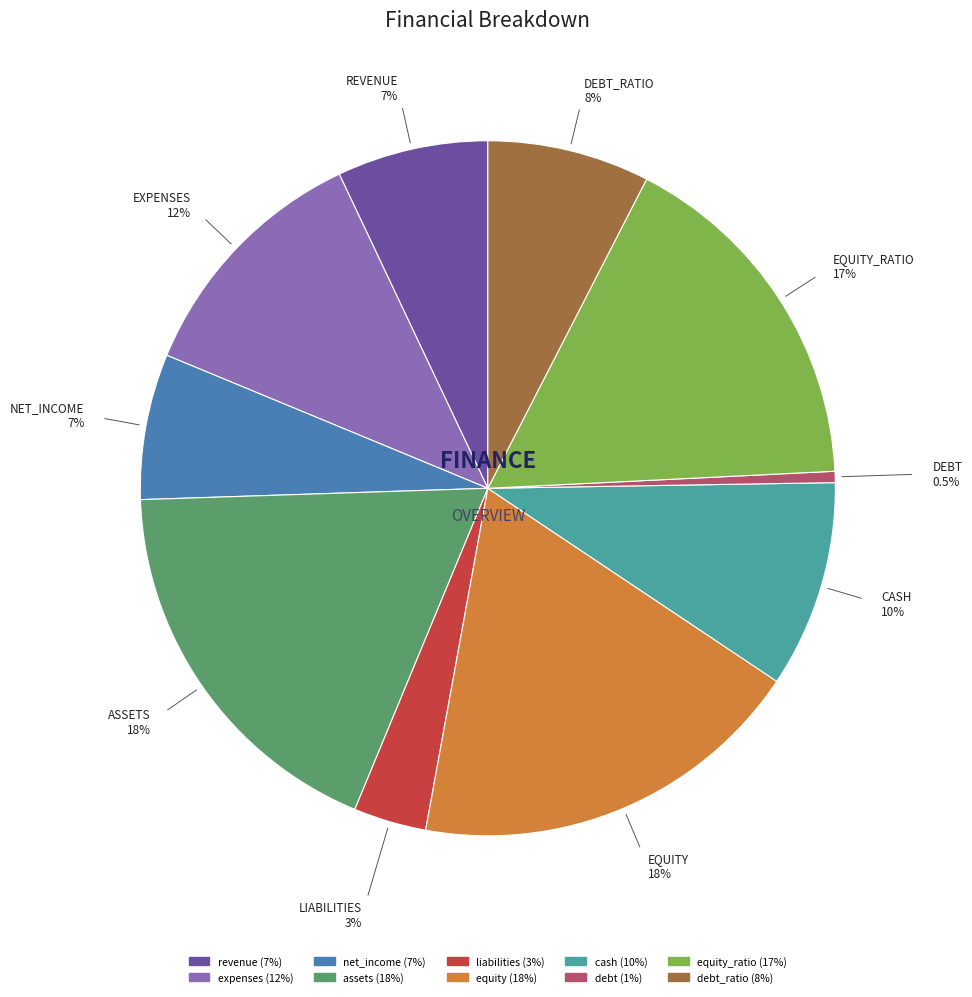

Is there any slice that represents more than half of the pie?

No